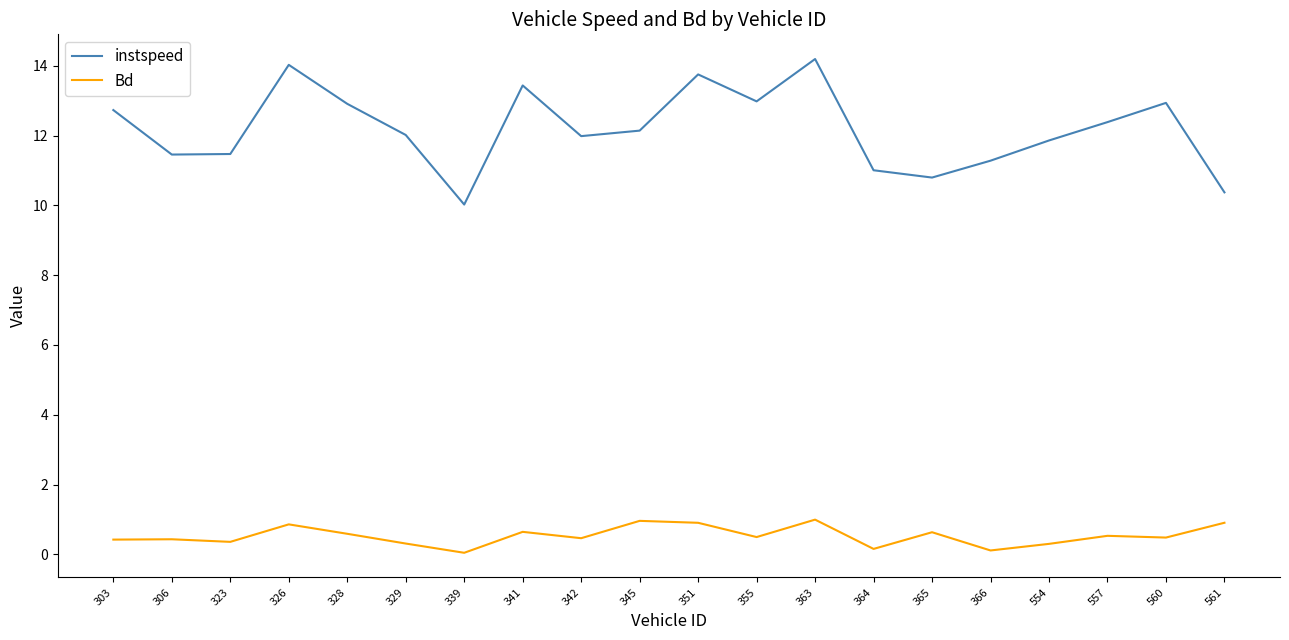

True or false: instspeed and Bd intersect in this chart.

False